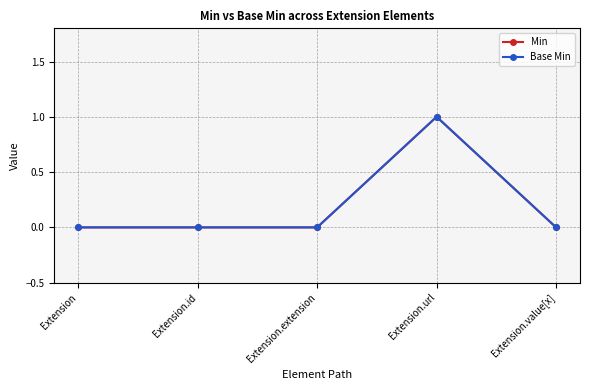

Which has a higher value, Extension.id or Extension.url?

Extension.url